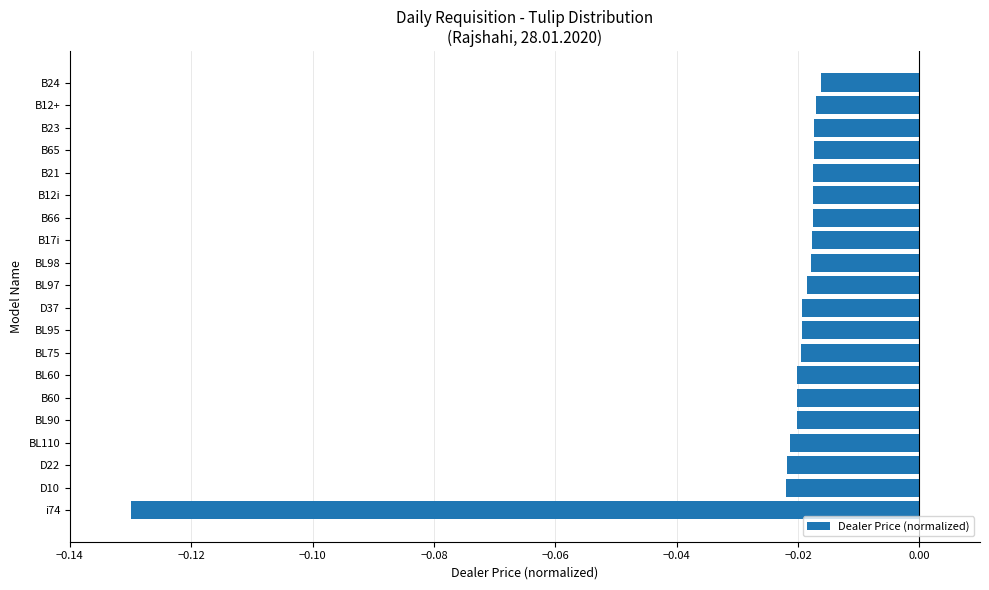

What is the sum of all values?

-0.5